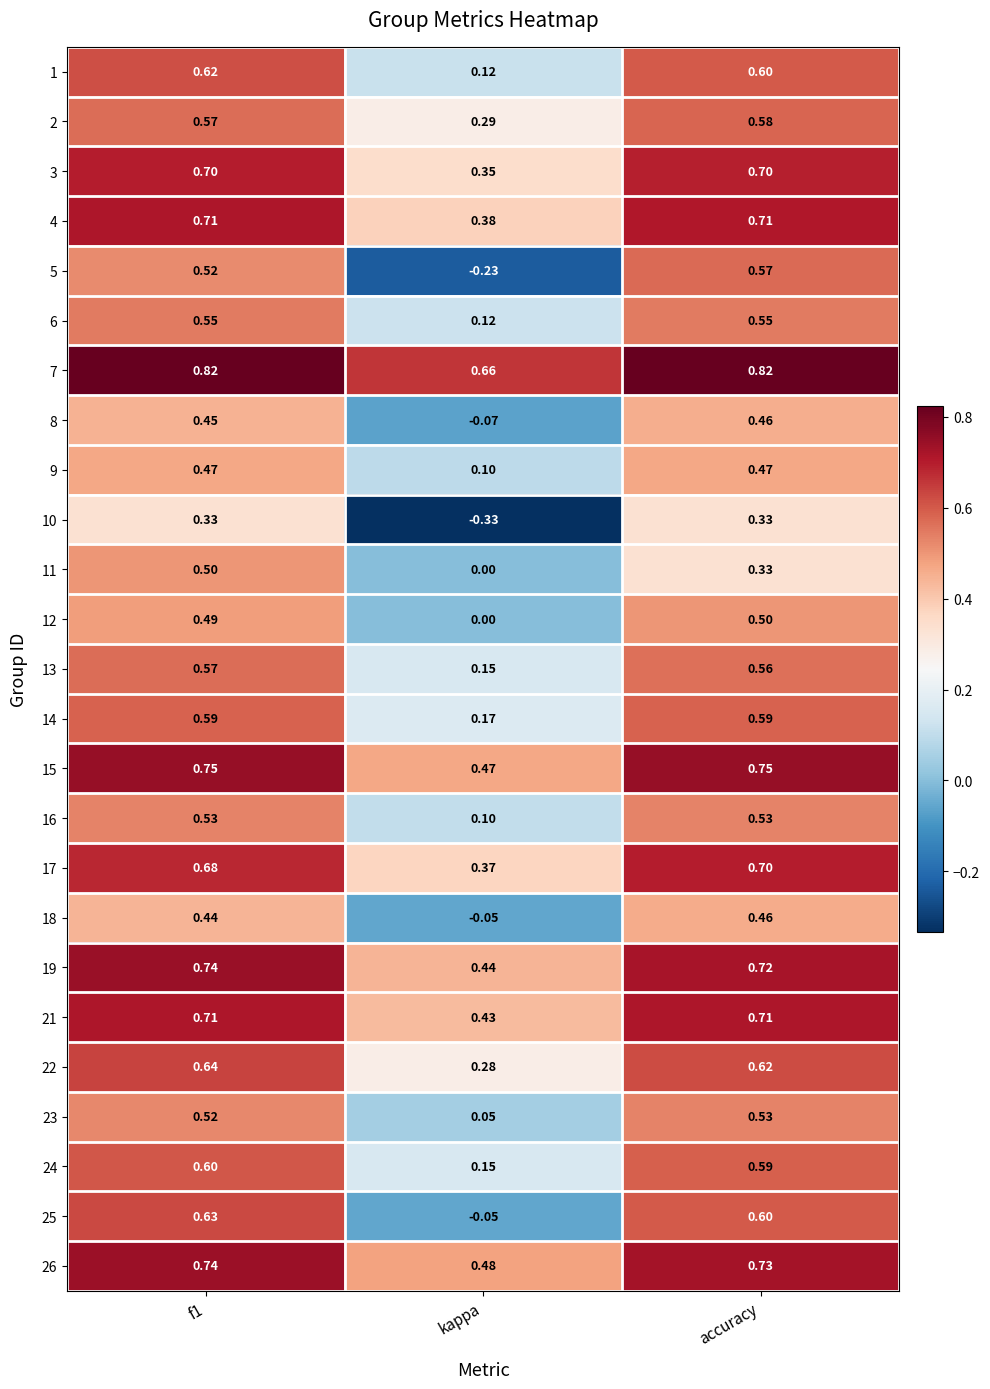

Is the value of 24 at accuracy greater than the value of 11 at kappa?

Yes